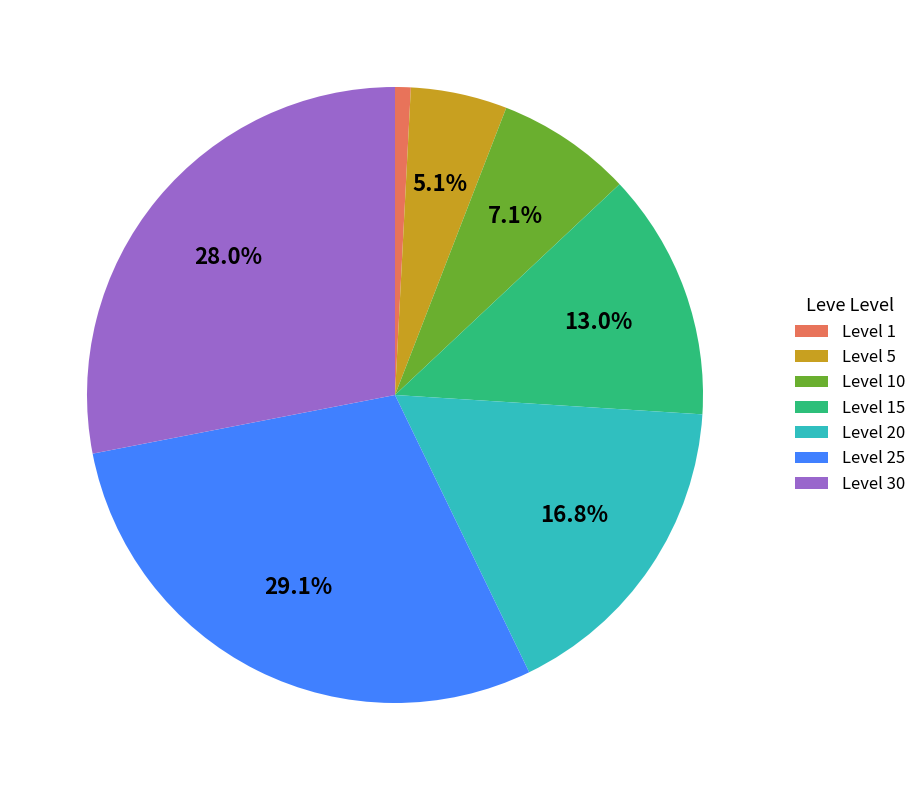

Which slice is the smallest?

Level 1